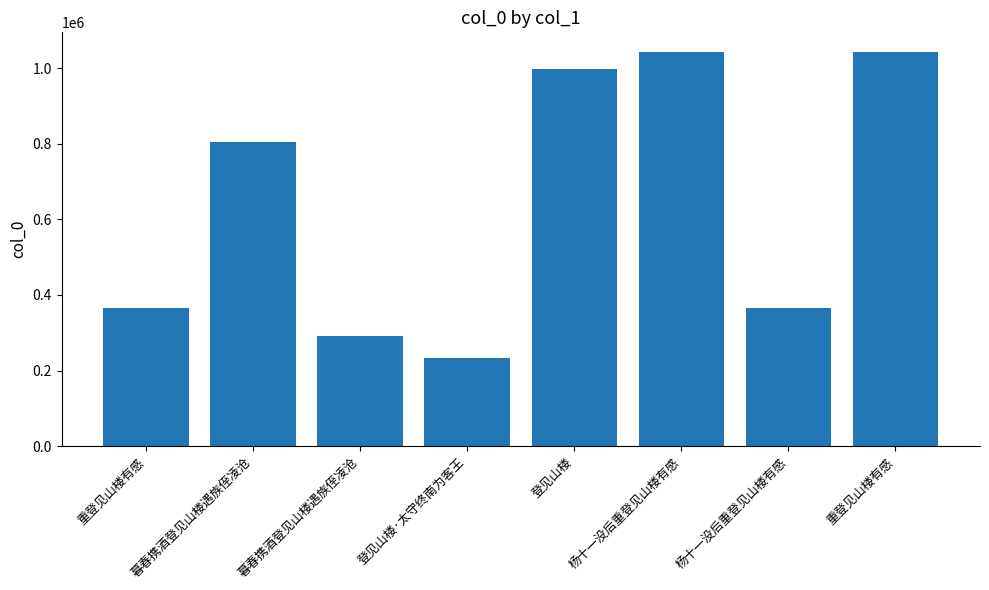

What is the difference between the maximum and minimum values?

808470